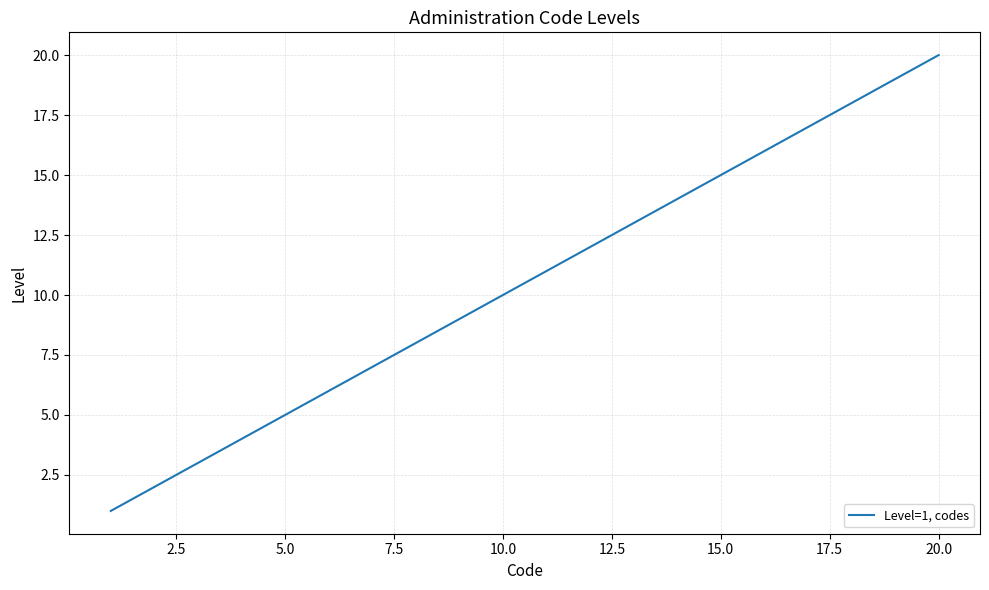

What is the difference between the maximum and minimum values?

19